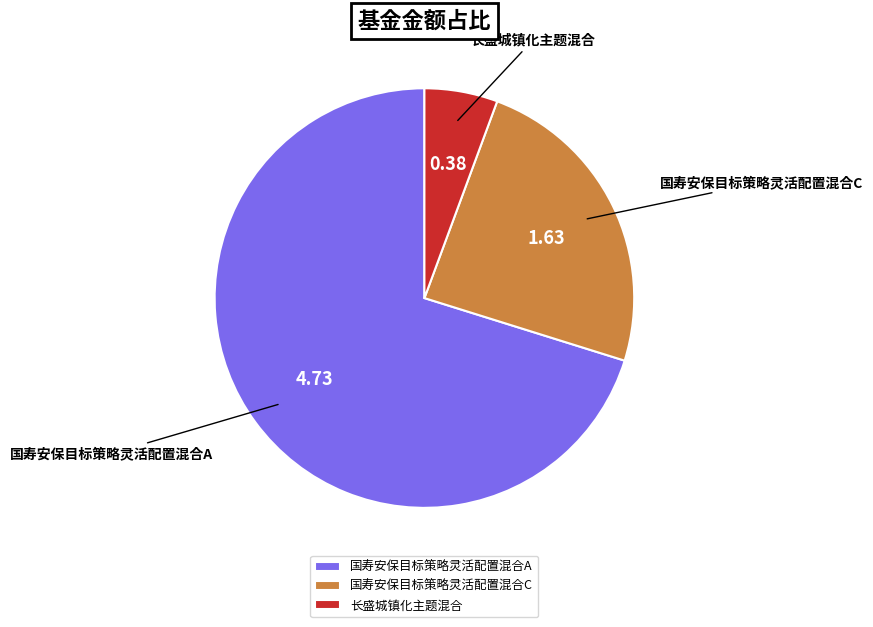

Rank the categories by value from highest to lowest.

国寿安保目标策略灵活配置混合A, 国寿安保目标策略灵活配置混合C, 长盛城镇化主题混合